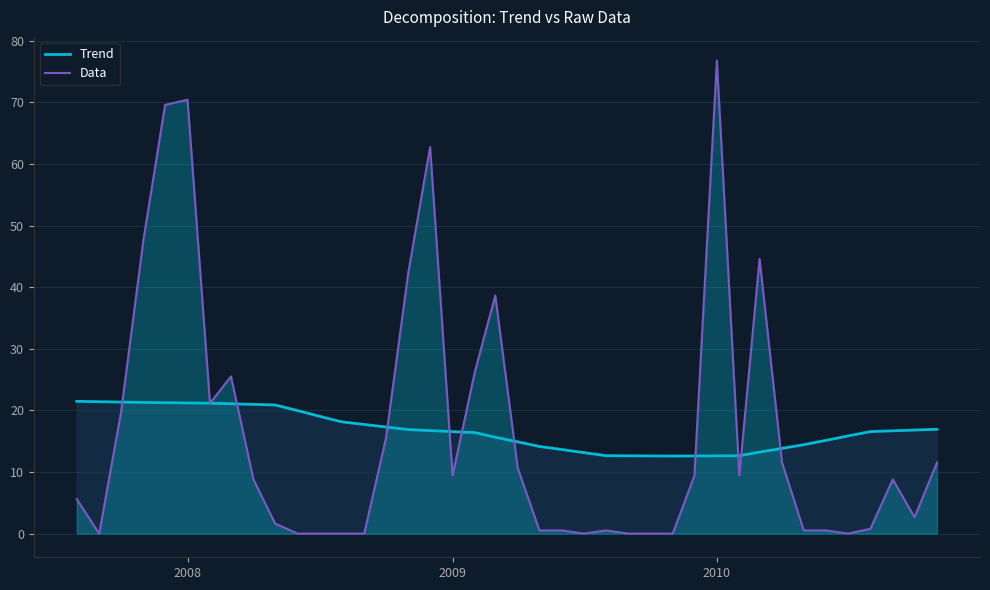

Which series has the widest spread of values?

Data